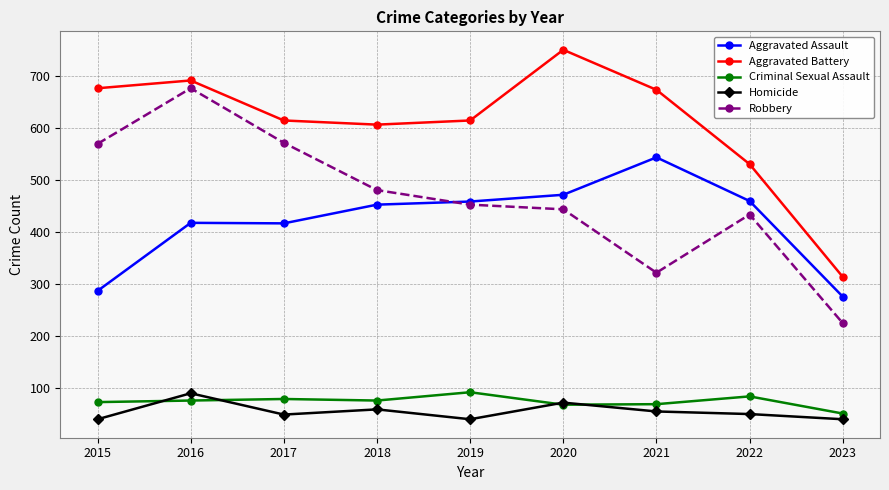

How many lines are shown in the chart?

5